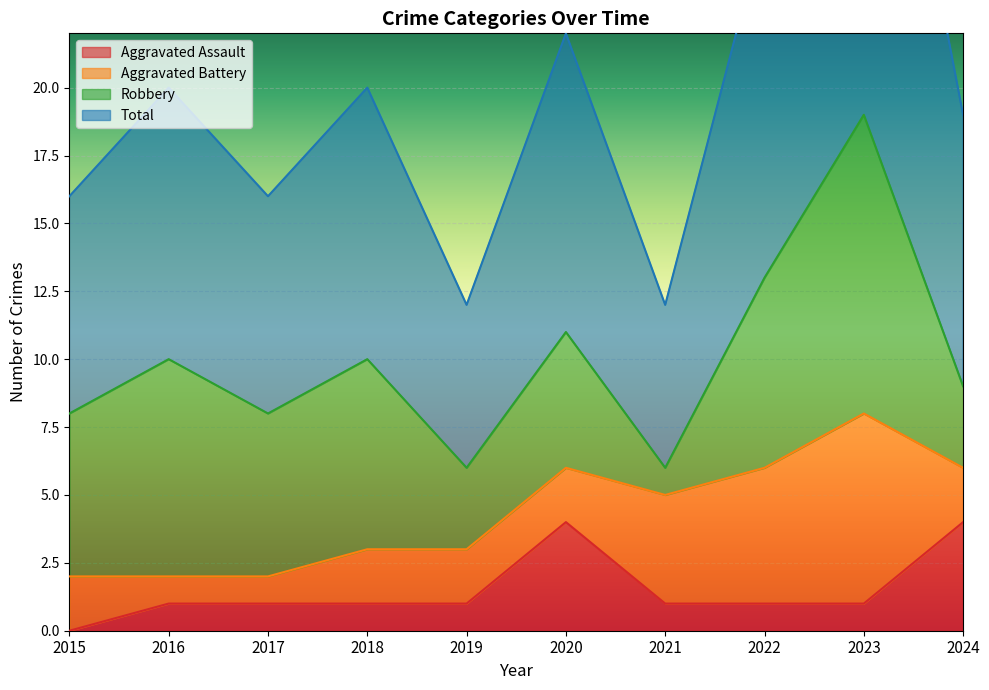

How many data points does each series have?

10